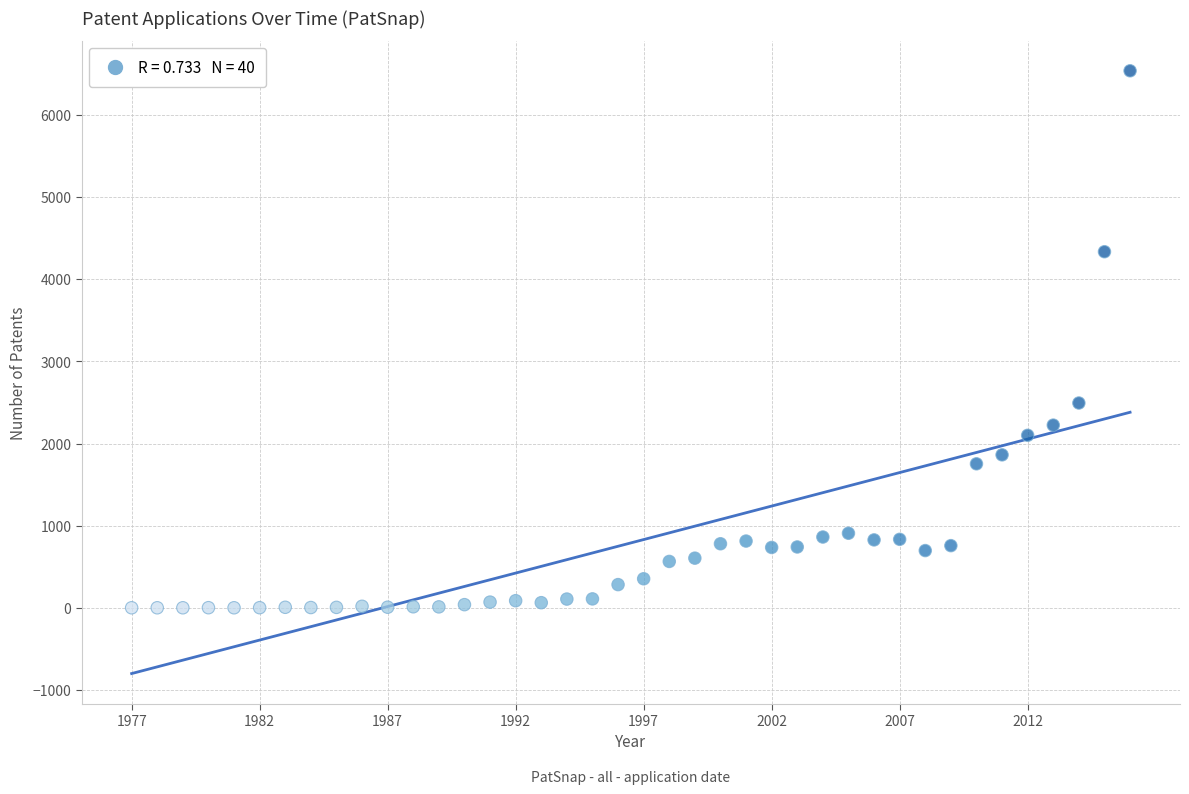

What Y value in the scatter plot is closest to 3268?

2493